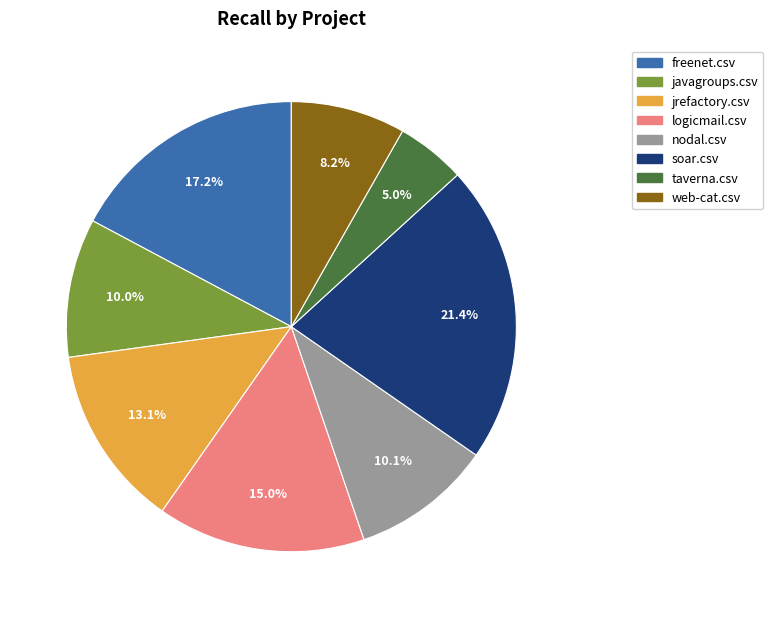

How many slices are in this pie chart?

8